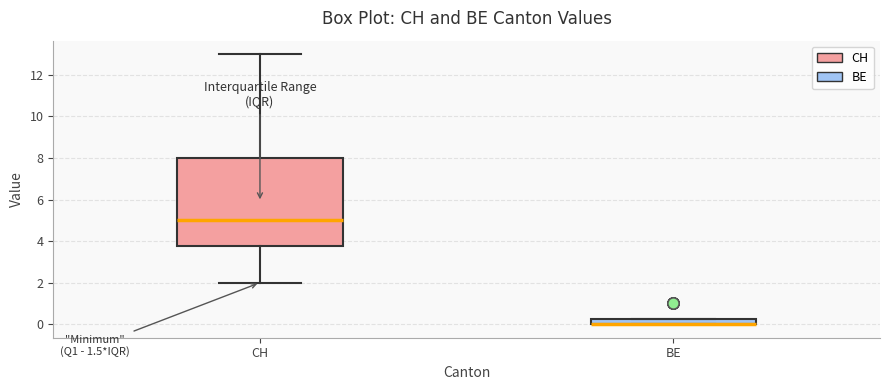

Where does the upper whisker of the box for CH end on the y-axis? The values are not printed on the chart, so give them approximately, as read against the axis.

13.0